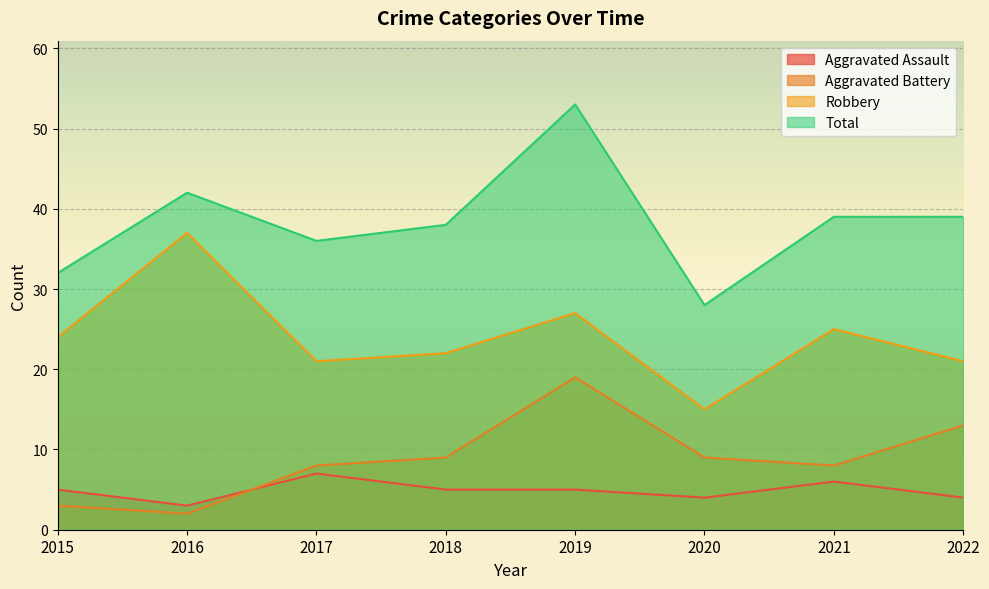

What is the difference between the highest and lowest values at 2016?

40